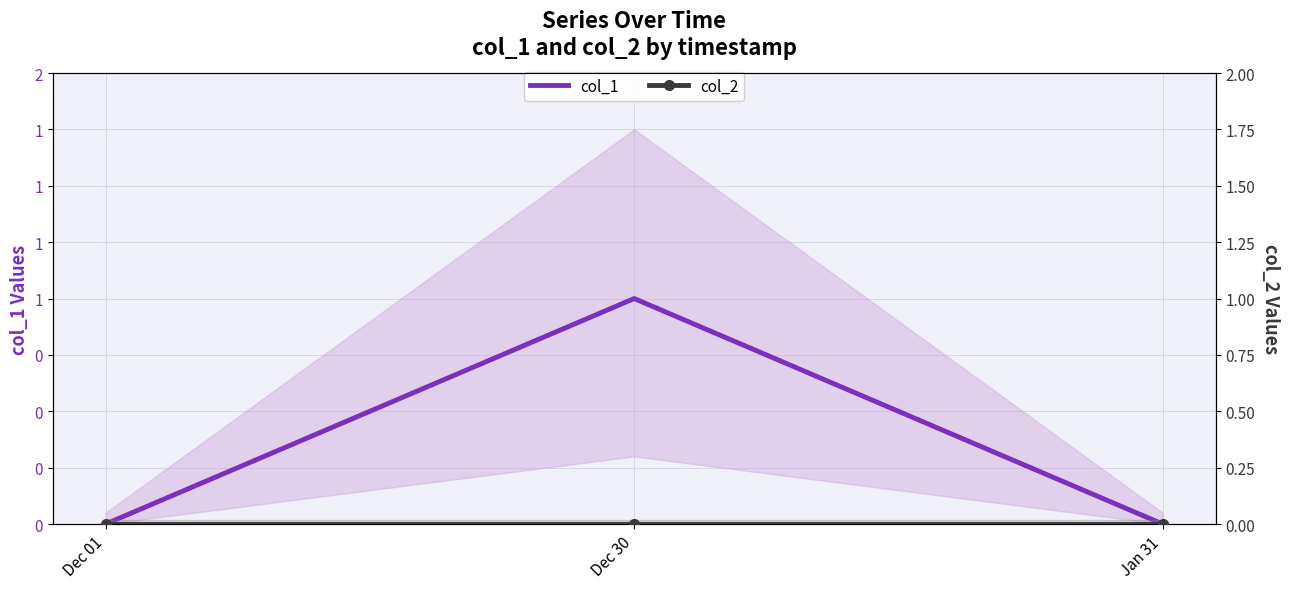

At Dec 30, list the series in order from largest to smallest.

col_1, col_2